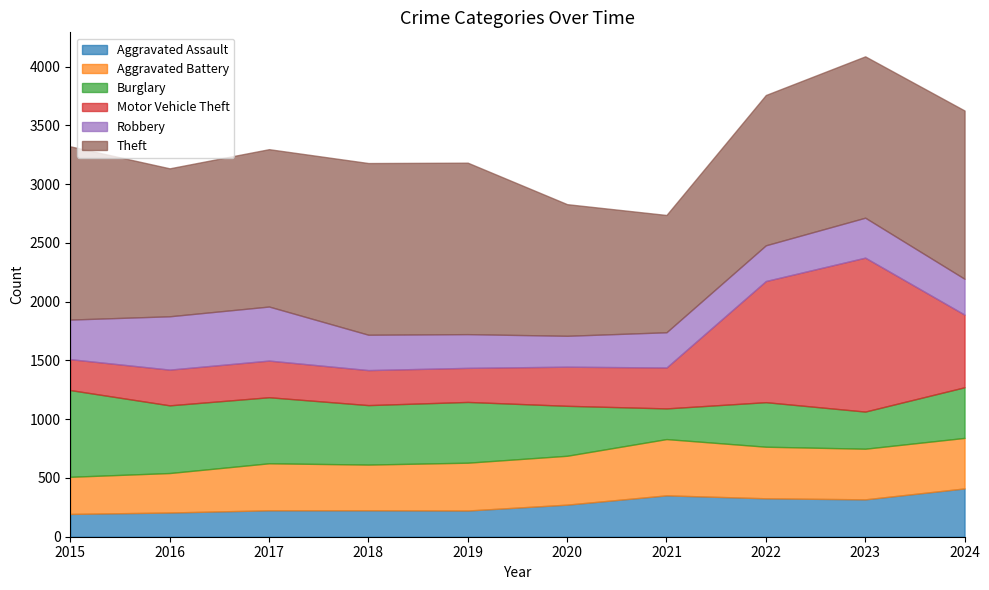

How many intersections are there between Burglary and Aggravated Battery?

2